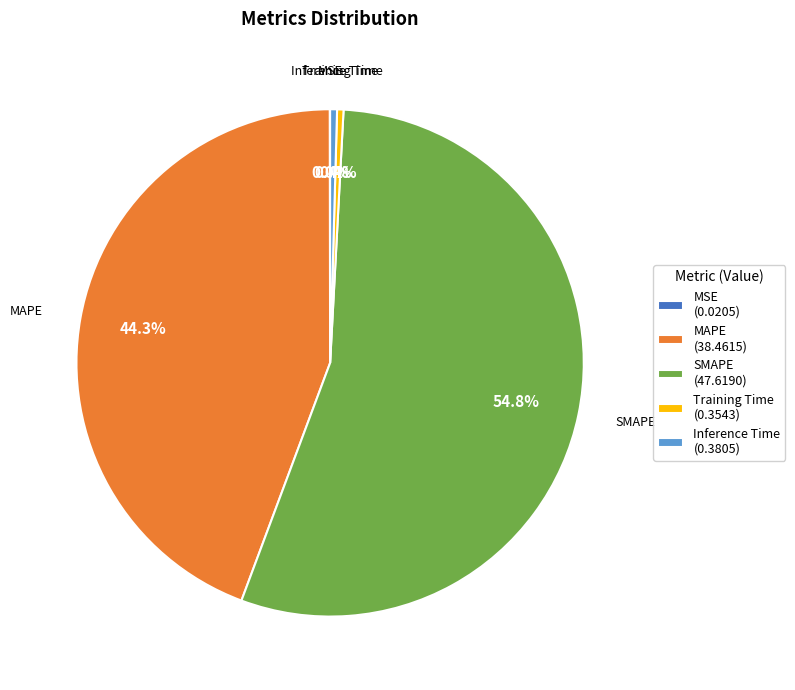

Between SMAPE (47.6190) and Training Time (0.3543), which is larger?

SMAPE (47.6190)